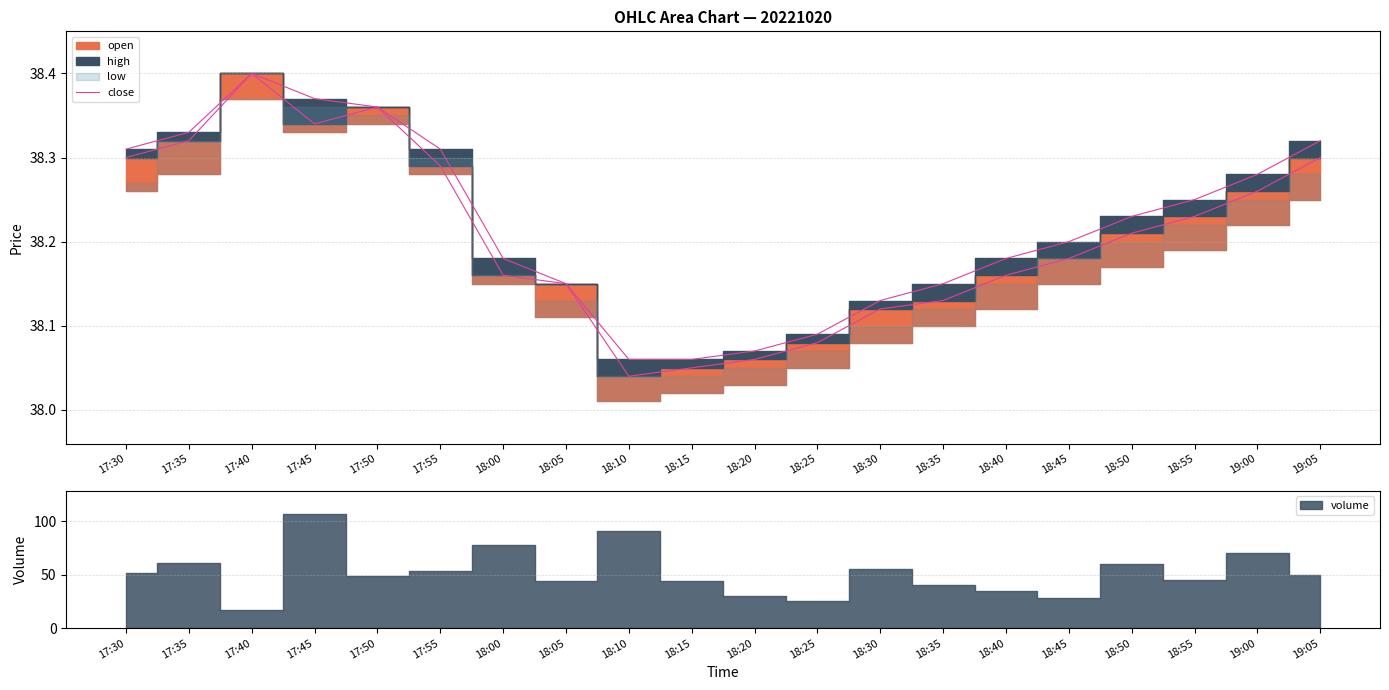

Reading left to right, extract all data points from this chart.

38.3	38.3	38.4	38.3	38.4	38.3	38.2	38.1	38.0	38.0	38.1	38.1	38.1	38.1	38.2	38.2	38.2	38.2	38.3	38.3